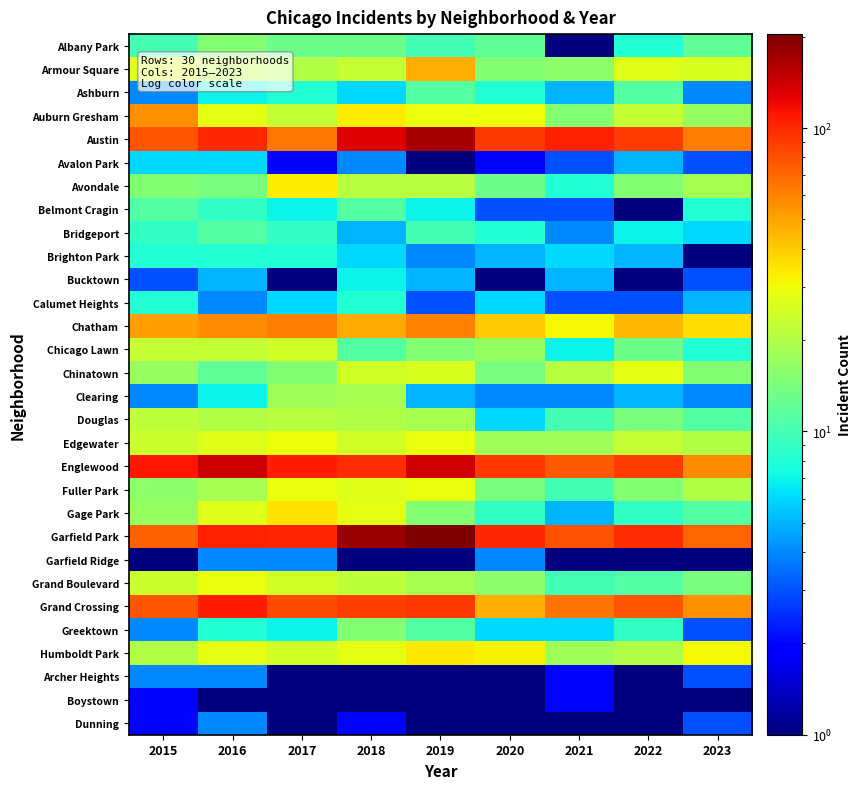

Reading left to right, what are all the values shown in this chart?

Albany Park: 2015=10.0	2016=15.0	2017=13.0	2018=13.0	2019=10.0	2020=12.0	2021=1.0	2022=8.0	2023=12.0
Armour Square: 2015=27.0	2016=22.0	2017=20.0	2018=23.0	2019=47.0	2020=15.0	2021=16.0	2022=27.0	2023=26.0
Ashburn: 2015=4.0	2016=7.0	2017=8.0	2018=6.0	2019=11.0	2020=8.0	2021=5.0	2022=11.0	2023=4.0
Auburn Gresham: 2015=56.0	2016=28.0	2017=23.0	2018=33.0	2019=29.0	2020=30.0	2021=15.0	2022=23.0	2023=17.0
Austin: 2015=78.0	2016=99.0	2017=65.0	2018=130.0	2019=167.0	2020=92.0	2021=104.0	2022=89.0	2023=62.0
Avalon Park: 2015=6.0	2016=6.0	2017=2.0	2018=4.0	2019=0.5	2020=2.0	2021=3.0	2022=5.0	2023=3.0
Avondale: 2015=15.0	2016=14.0	2017=33.0	2018=21.0	2019=21.0	2020=13.0	2021=8.0	2022=15.0	2023=19.0
Belmont Cragin: 2015=11.0	2016=9.0	2017=7.0	2018=11.0	2019=7.0	2020=3.0	2021=3.0	2022=1.0	2023=8.0
Bridgeport: 2015=9.0	2016=11.0	2017=9.0	2018=5.0	2019=10.0	2020=8.0	2021=4.0	2022=7.0	2023=6.0
Brighton Park: 2015=8.0	2016=8.0	2017=8.0	2018=6.0	2019=4.0	2020=5.0	2021=6.0	2022=5.0	2023=0.5
Bucktown: 2015=3.0	2016=5.0	2017=1.0	2018=7.0	2019=5.0	2020=1.0	2021=5.0	2022=1.0	2023=3.0
Calumet Heights: 2015=8.0	2016=4.0	2017=6.0	2018=8.0	2019=3.0	2020=6.0	2021=3.0	2022=3.0	2023=5.0
Chatham: 2015=51.0	2016=57.0	2017=62.0	2018=48.0	2019=60.0	2020=40.0	2021=31.0	2022=44.0	2023=36.0
Chicago Lawn: 2015=23.0	2016=23.0	2017=25.0	2018=11.0	2019=15.0	2020=17.0	2021=7.0	2022=13.0	2023=8.0
Chinatown: 2015=17.0	2016=12.0	2017=15.0	2018=25.0	2019=26.0	2020=14.0	2021=21.0	2022=28.0	2023=15.0
Clearing: 2015=4.0	2016=7.0	2017=18.0	2018=19.0	2019=5.0	2020=4.0	2021=4.0	2022=5.0	2023=4.0
Douglas: 2015=22.0	2016=20.0	2017=21.0	2018=20.0	2019=19.0	2020=6.0	2021=10.0	2022=14.0	2023=11.0
Edgewater: 2015=24.0	2016=27.0	2017=30.0	2018=25.0	2019=29.0	2020=18.0	2021=18.0	2022=23.0	2023=20.0
Englewood: 2015=111.0	2016=142.0	2017=107.0	2018=98.0	2019=138.0	2020=92.0	2021=76.0	2022=90.0	2023=57.0
Fuller Park: 2015=16.0	2016=19.0	2017=29.0	2018=27.0	2019=29.0	2020=14.0	2021=10.0	2022=15.0	2023=20.0
Gage Park: 2015=17.0	2016=27.0	2017=35.0	2018=28.0	2019=15.0	2020=9.0	2021=5.0	2022=9.0	2023=11.0
Garfield Park: 2015=73.0	2016=103.0	2017=101.0	2018=178.0	2019=204.0	2020=100.0	2021=79.0	2022=98.0	2023=71.0
Garfield Ridge: 2015=1.0	2016=4.0	2017=4.0	2018=1.0	2019=1.0	2020=4.0	2021=1.0	2022=1.0	2023=1.0
Grand Boulevard: 2015=24.0	2016=29.0	2017=25.0	2018=22.0	2019=19.0	2020=16.0	2021=10.0	2022=11.0	2023=14.0
Grand Crossing: 2015=77.0	2016=106.0	2017=82.0	2018=88.0	2019=91.0	2020=47.0	2021=66.0	2022=77.0	2023=56.0
Greektown: 2015=4.0	2016=8.0	2017=7.0	2018=15.0	2019=11.0	2020=6.0	2021=6.0	2022=9.0	2023=3.0
Humboldt Park: 2015=20.0	2016=28.0	2017=25.0	2018=28.0	2019=34.0	2020=32.0	2021=18.0	2022=20.0	2023=31.0
Archer Heights: 2015=4.0	2016=4.0	2017=0.5	2018=1.0	2019=1.0	2020=0.5	2021=2.0	2022=0.5	2023=3.0
Boystown: 2015=2.0	2016=0.5	2017=0.5	2018=1.0	2019=0.5	2020=0.5	2021=2.0	2022=0.5	2023=1.0
Dunning: 2015=2.0	2016=4.0	2017=1.0	2018=2.0	2019=0.5	2020=1.0	2021=0.5	2022=1.0	2023=3.0